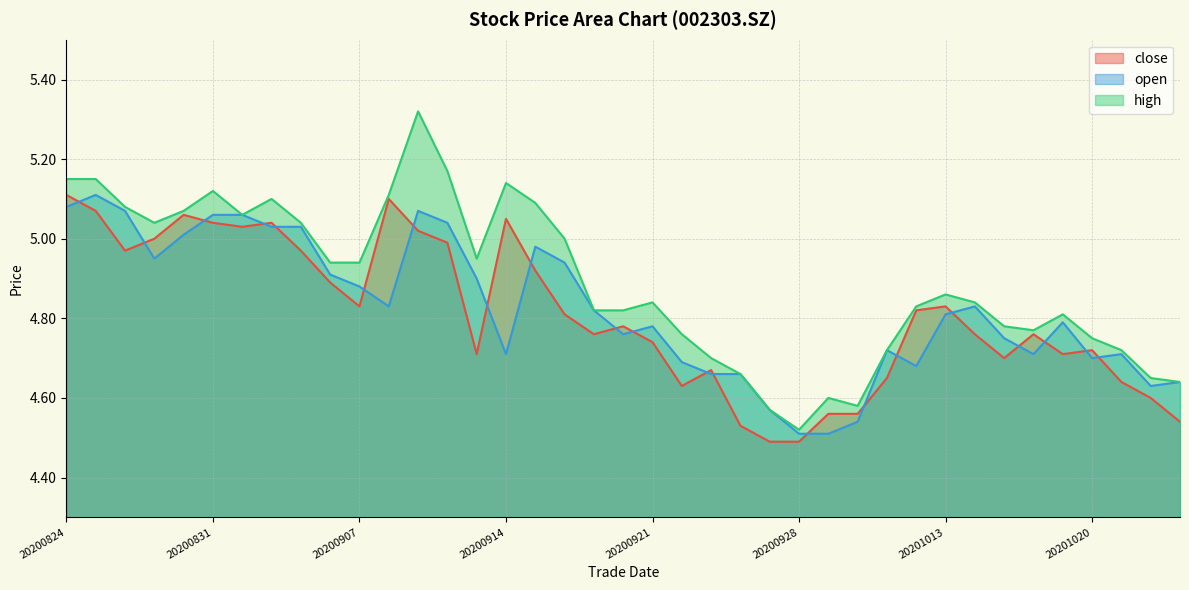

True or false: close has more than 2 interior local peaks.

True